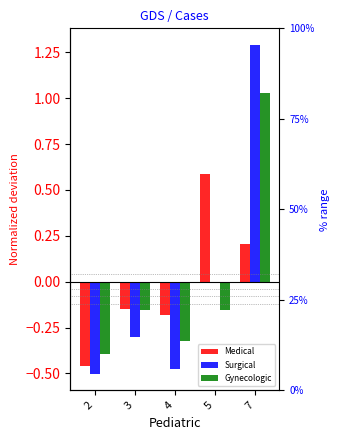

What is the minimum value for Gynecologic?

-0.4